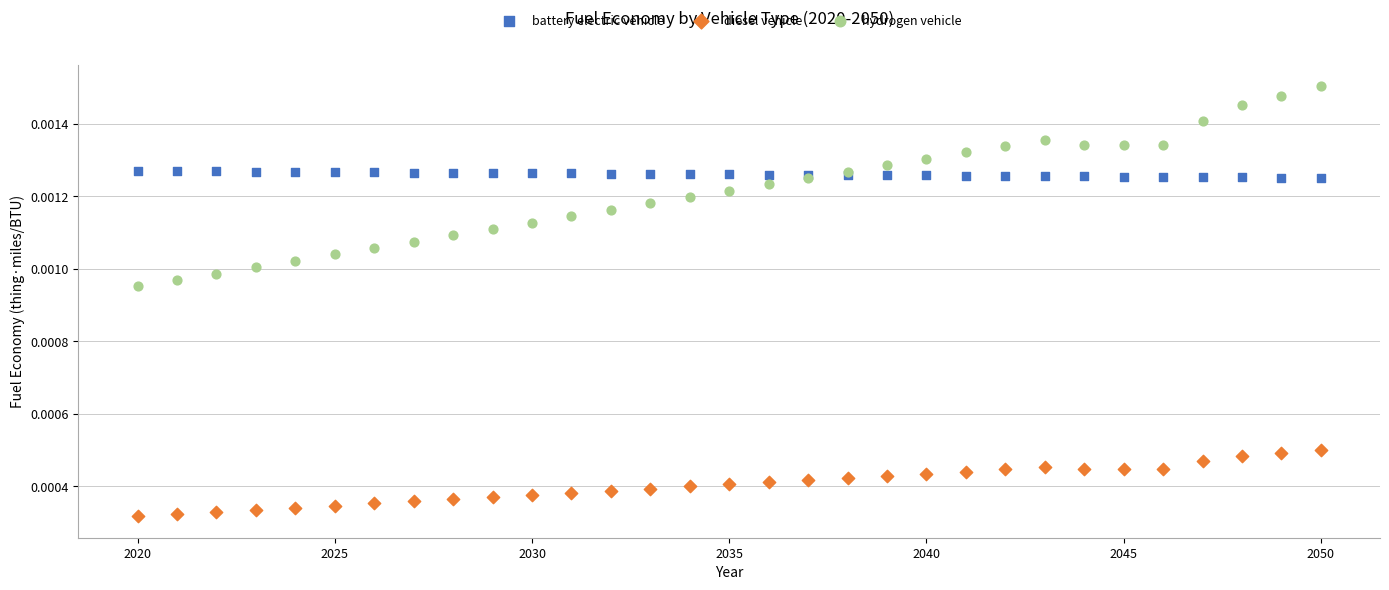

Which series contains the highest Y value?

hydrogen vehicle